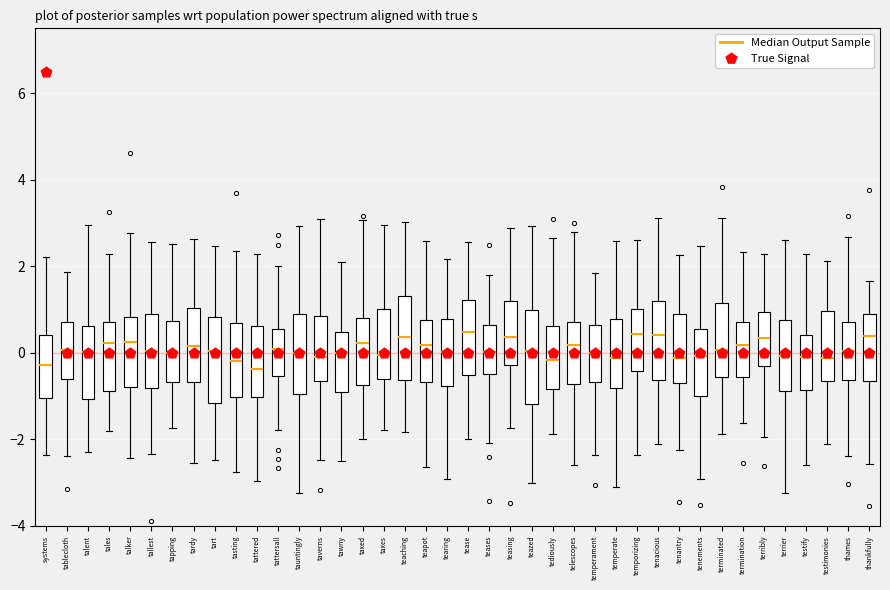

Where does the upper whisker of the box for tablecloth end on the y-axis? The values are not printed on the chart, so give them approximately, as read against the axis.

1.8